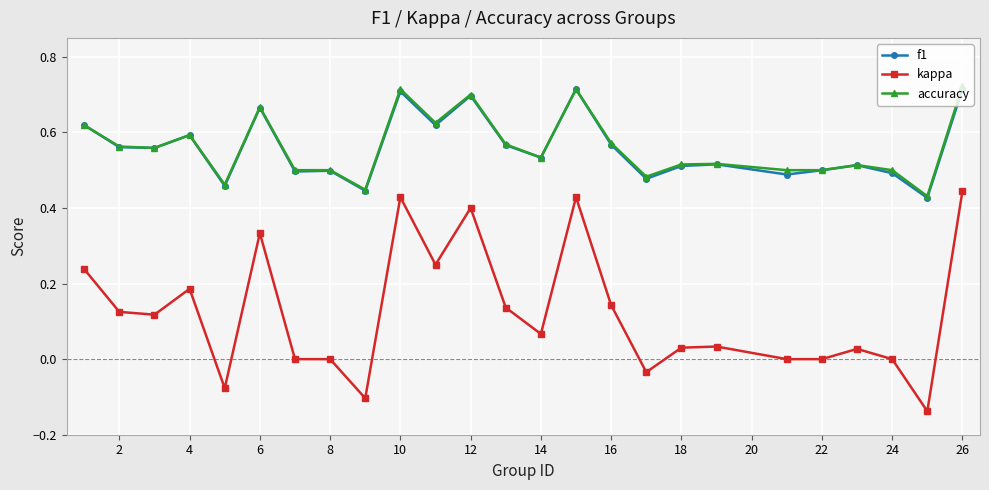

True or false: accuracy has more than 0 points higher than both neighbors.

True